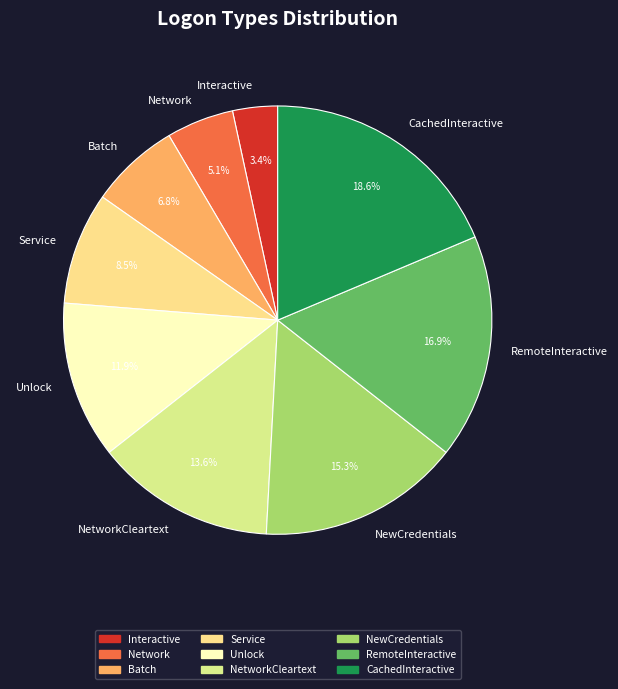

What is the ratio of the value at Service to the value at Network?

1.7